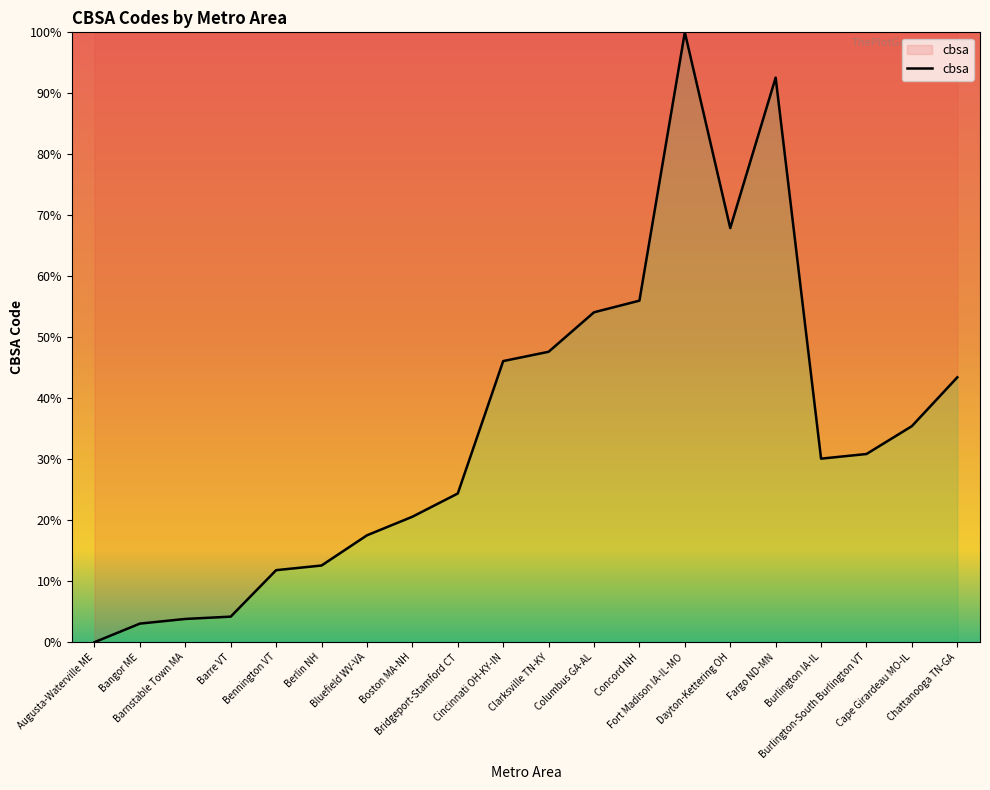

What is the difference between the maximum and minimum values?

100.0